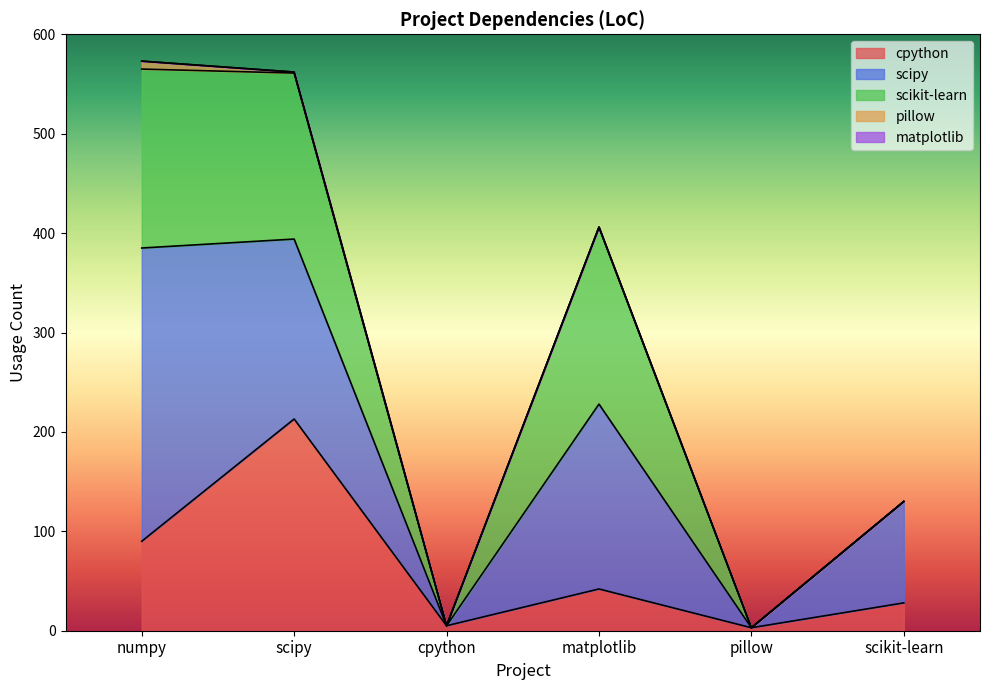

Rank the series at pillow from highest to lowest value.

cpython, scipy, scikit-learn, pillow, matplotlib